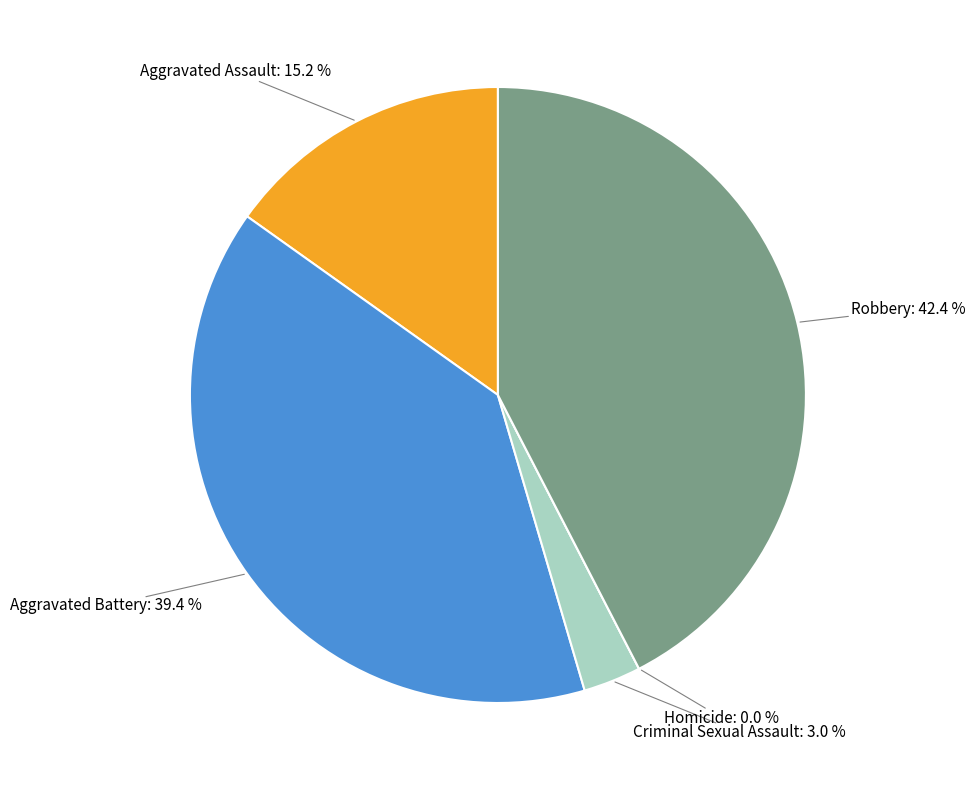

True or false: Aggravated Assault accounts for 15% of the total.

True